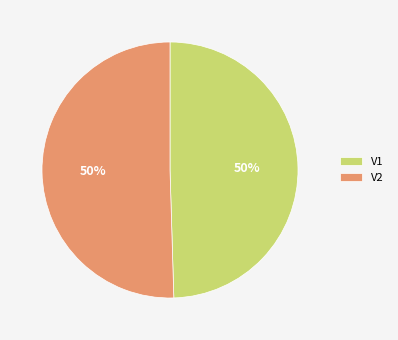

To the nearest percent, what percentage of the pie is V1?

50%